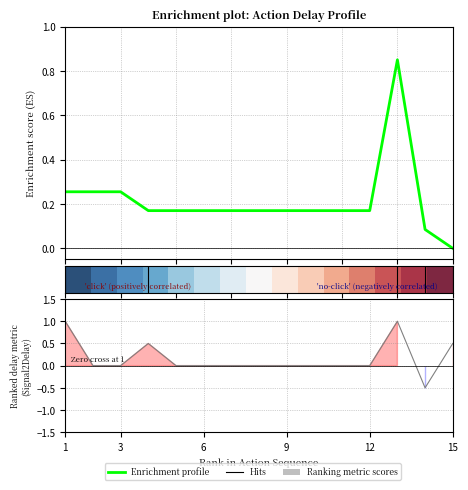

After their last crossing, which series has the higher values: Enrichment profile or Ranking metric scores?

Ranking metric scores